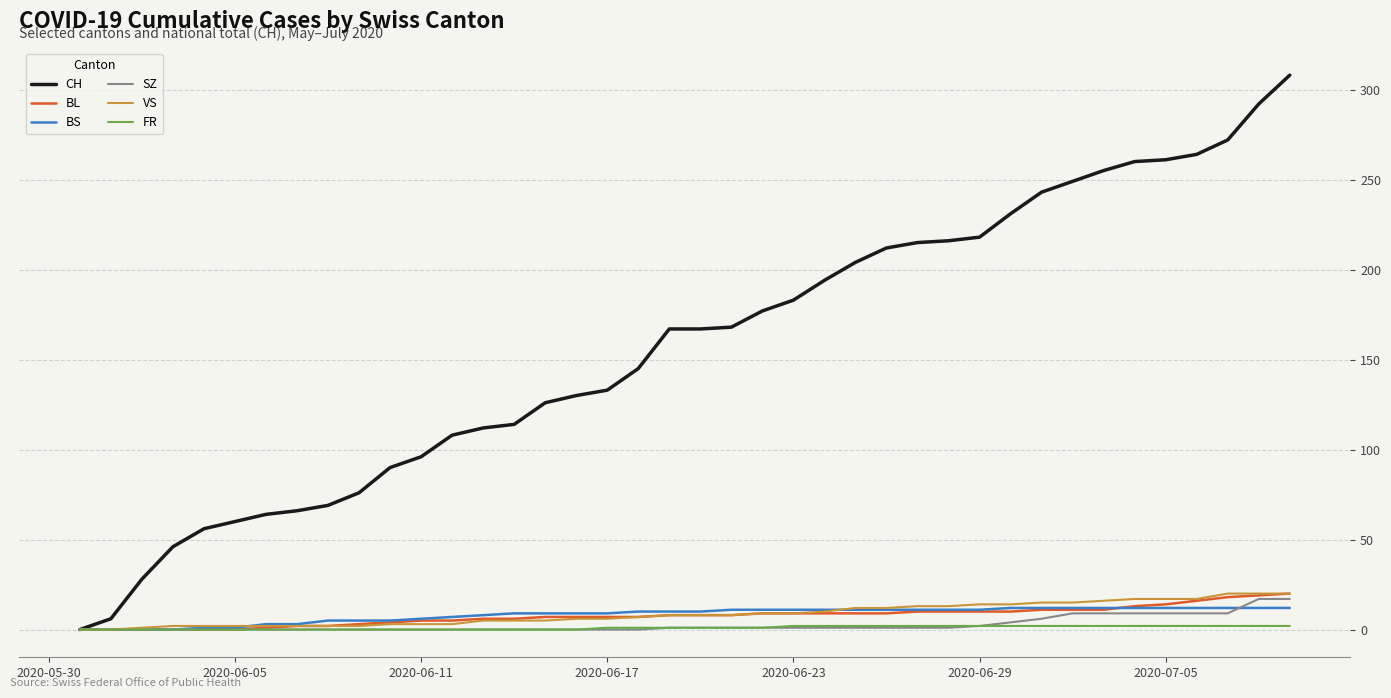

Which series has the largest total across all categories?

CH